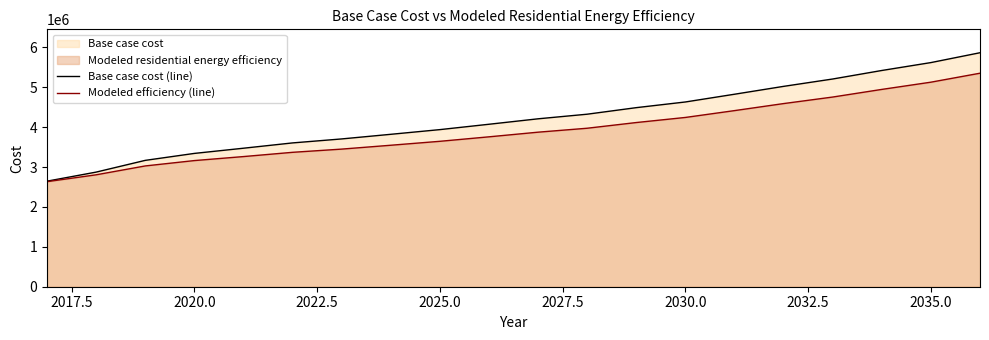

True or false: Modeled efficiency (line) and Base case cost (line) intersect in this chart.

False